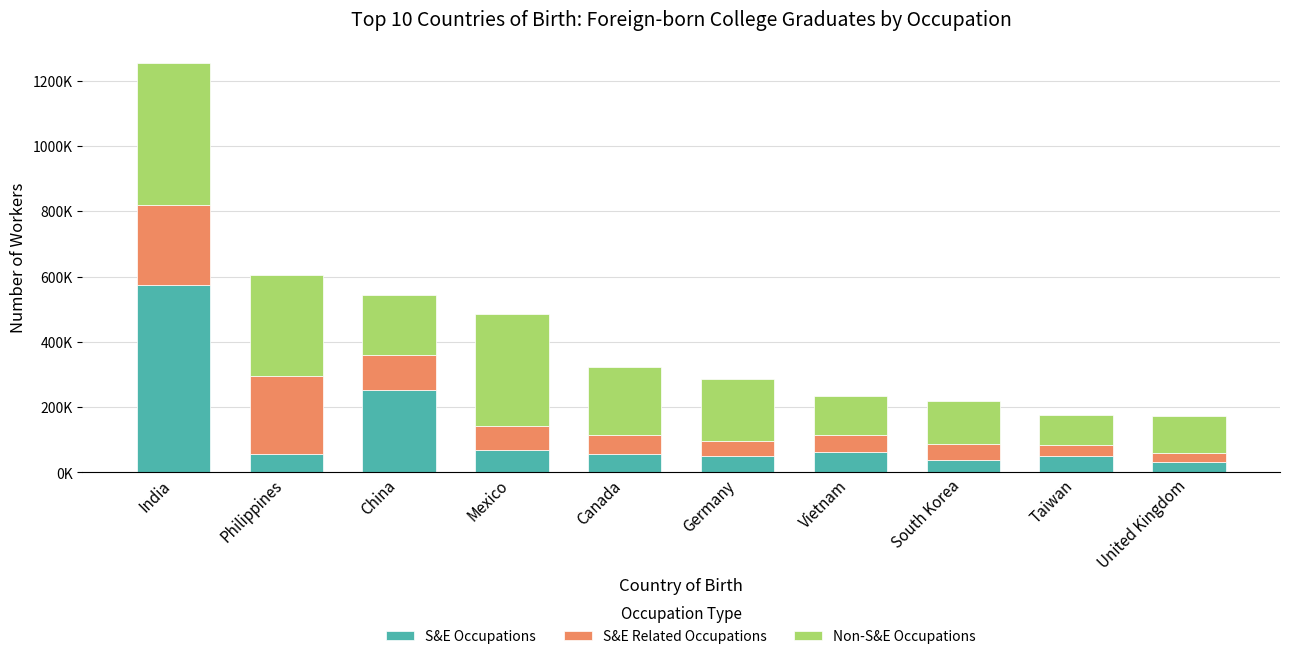

Are the bars horizontal?

No